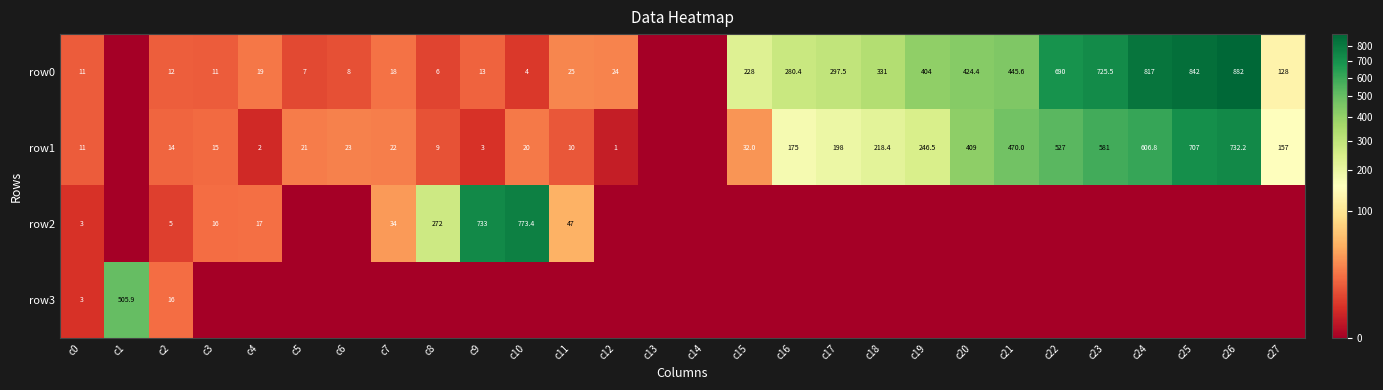

What is the difference between the row0 values at c15 and c22?

462.0